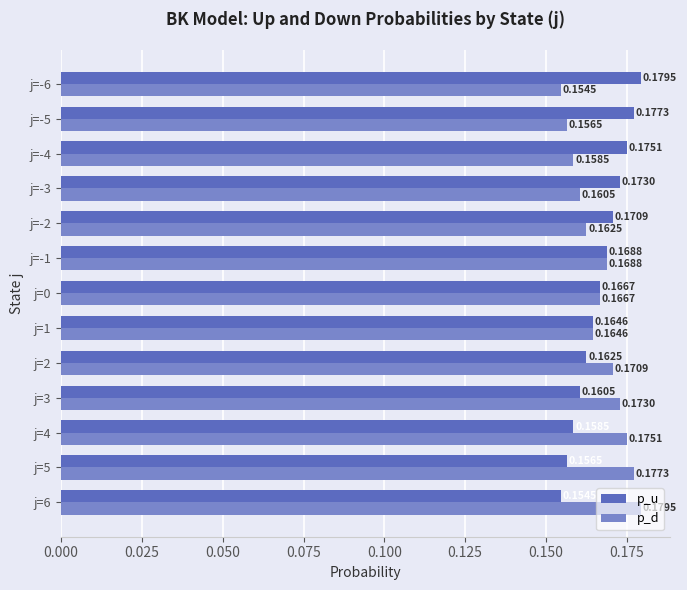

What is the sum of all p_u values?

2.2